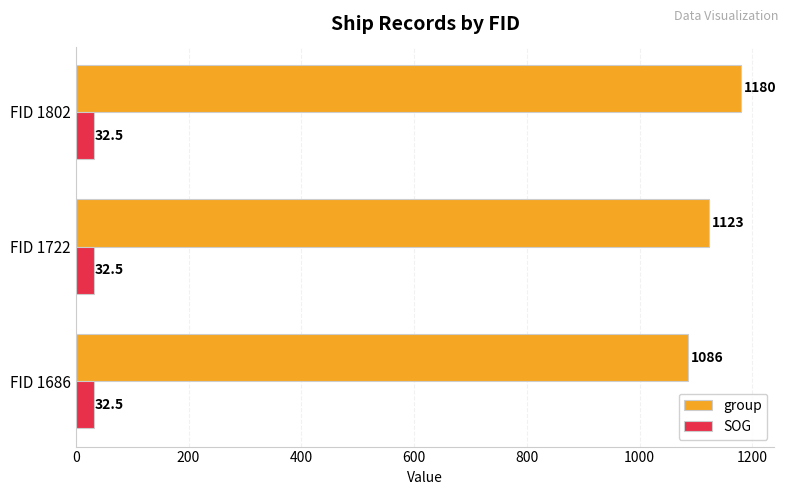

What is the minimum value shown in the chart?

32.5